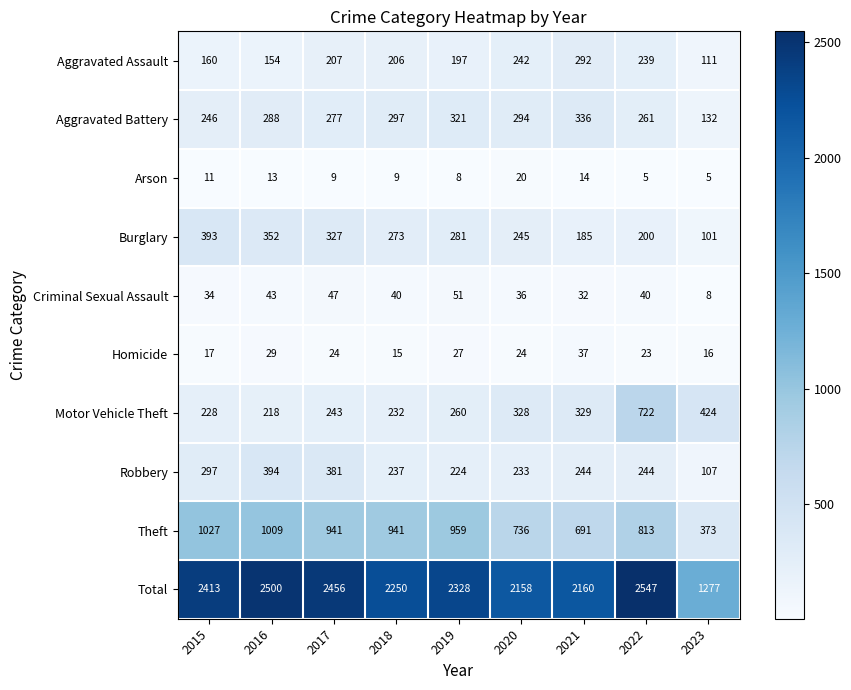

Count the number of data series in this chart.

10